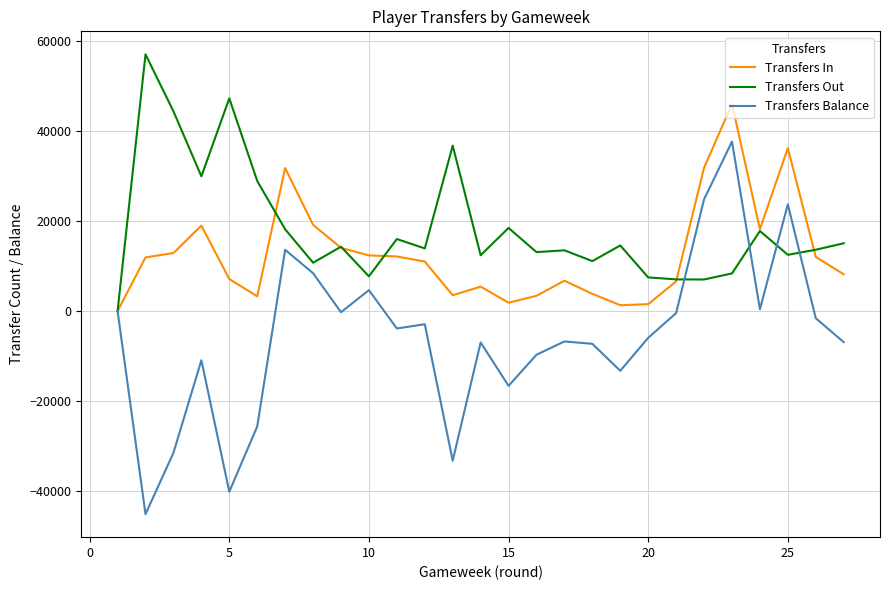

Which series has the largest total across all categories?

Transfers Out